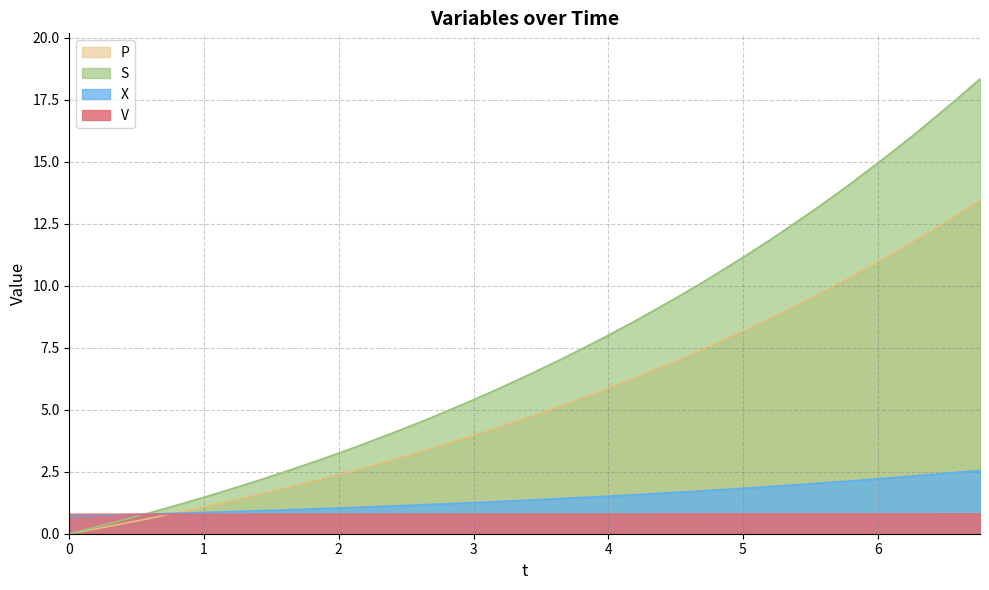

What is the average value of the V series?

0.8